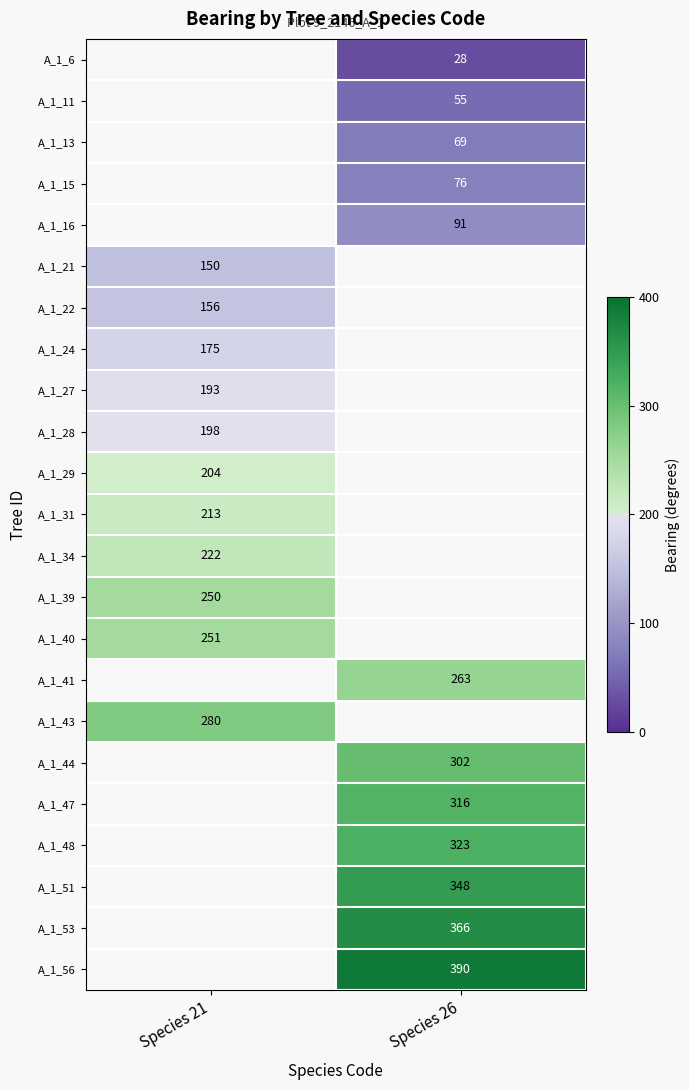

What is the greatest value displayed?

390.0